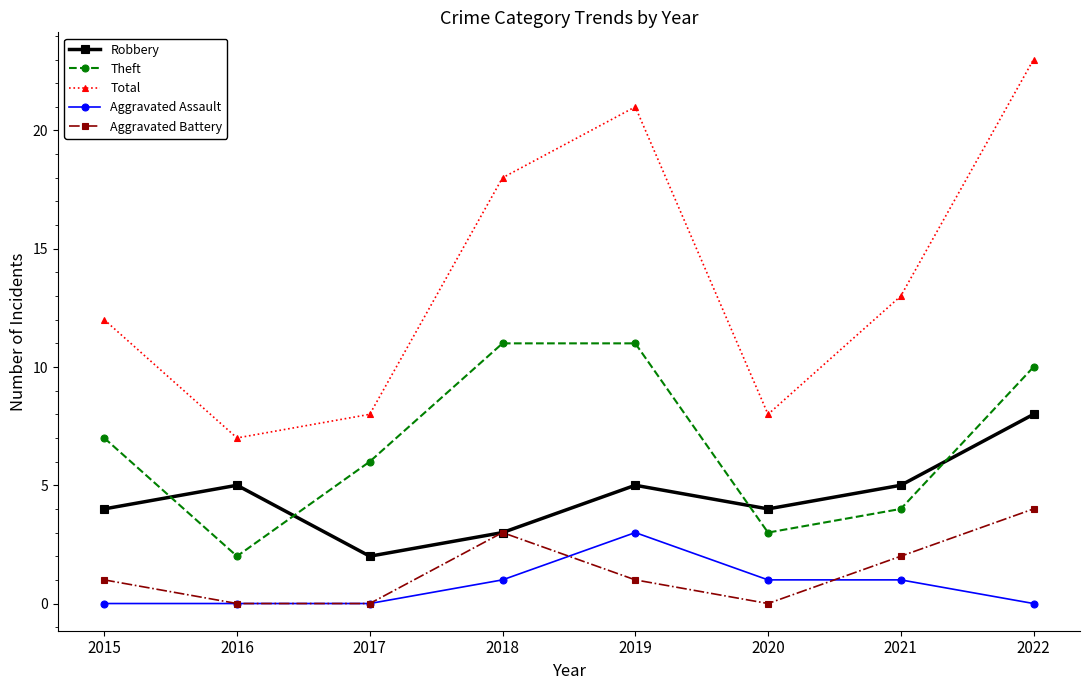

Is it true that Aggravated Assault equals 0 at 2020?

False